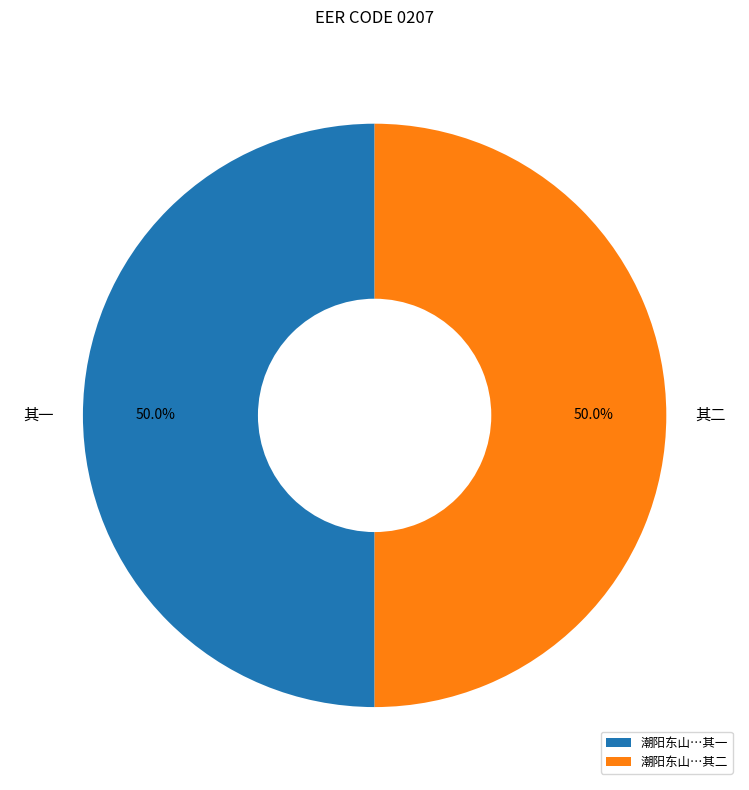

How much of the chart is everything except 其一?

50.0%